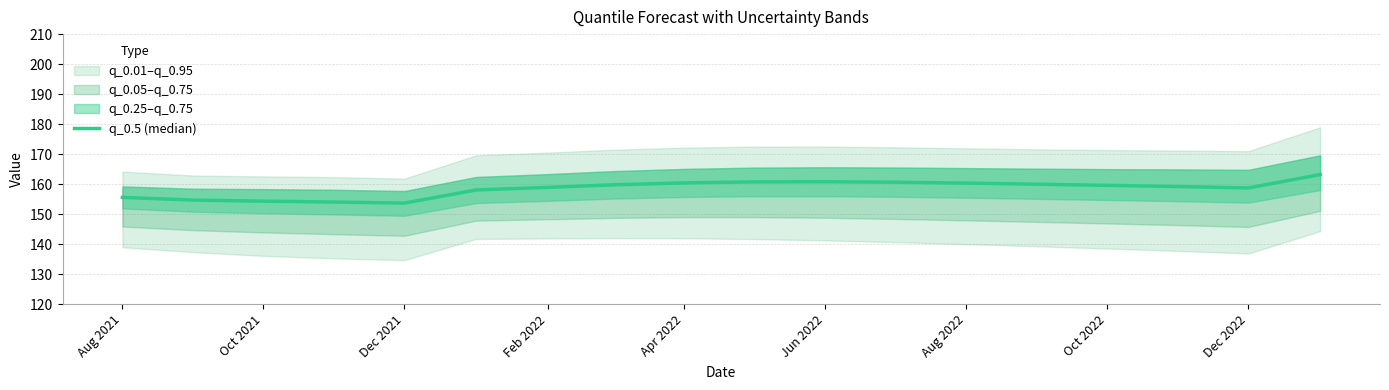

What is the sum of all values?

2852.7